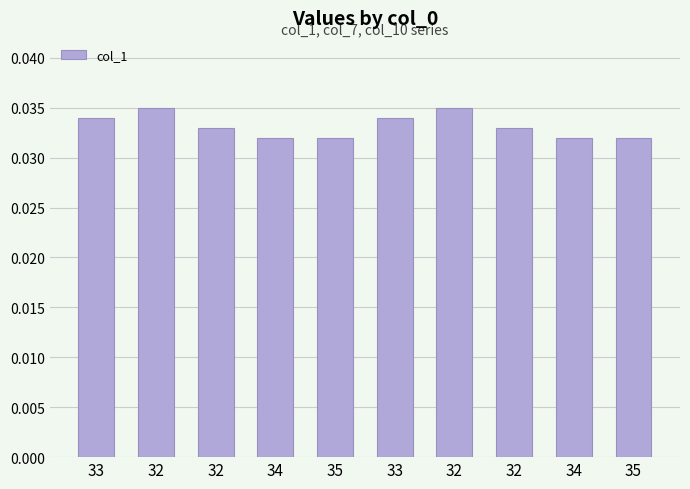

How many series are shown in this chart?

1